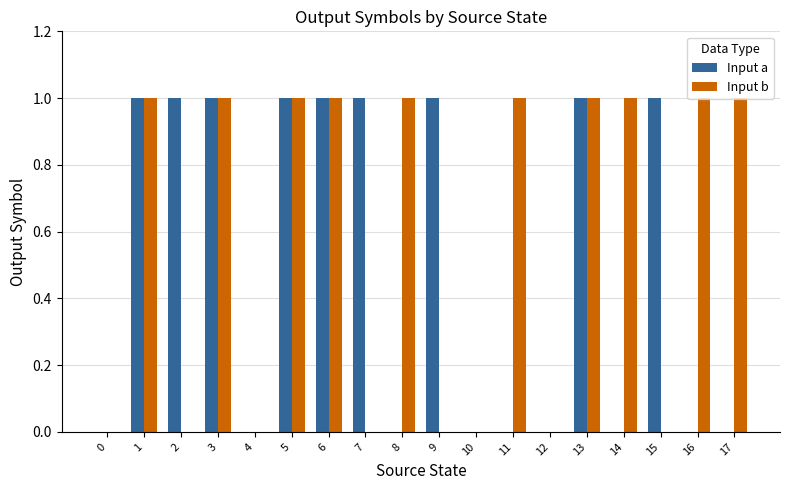

Which series has the largest total across all categories?

Input b